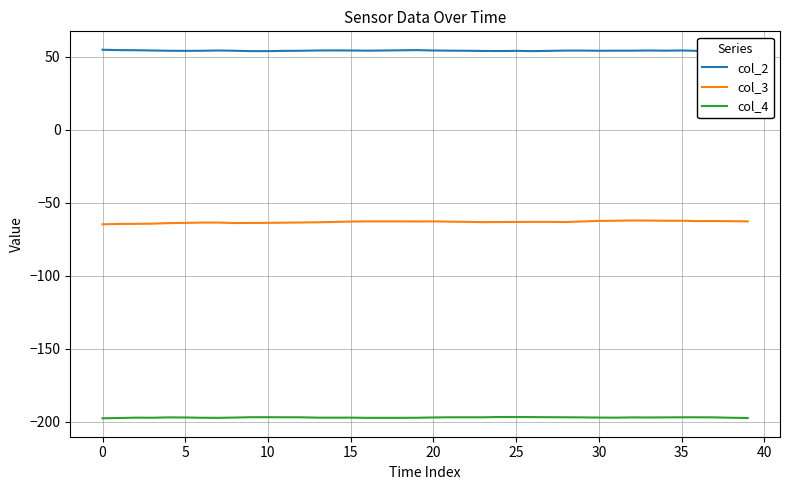

Which series has the largest range (max minus min)?

col_3